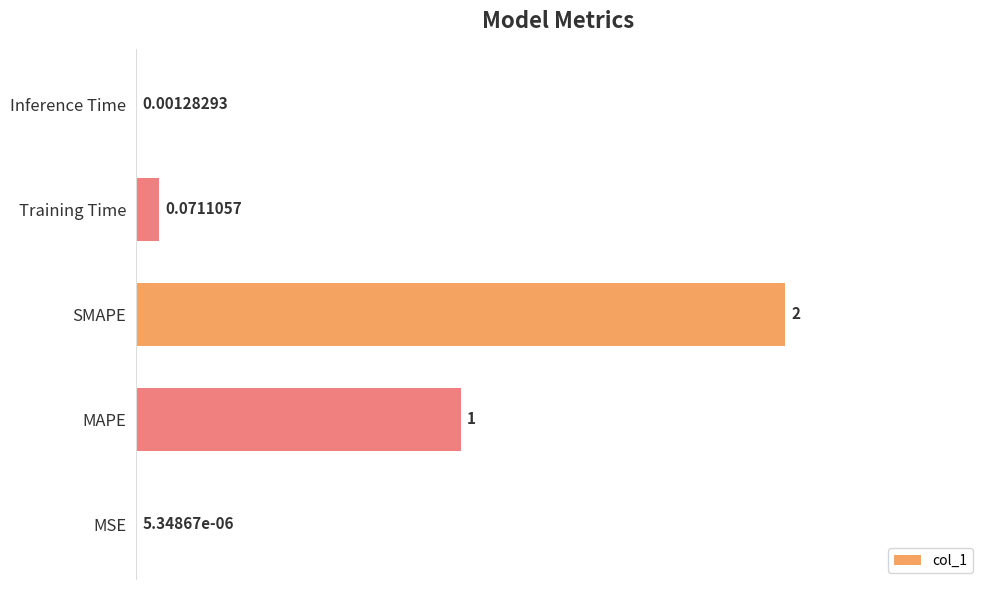

What is the sum of the values at MAPE and MSE?

1.0